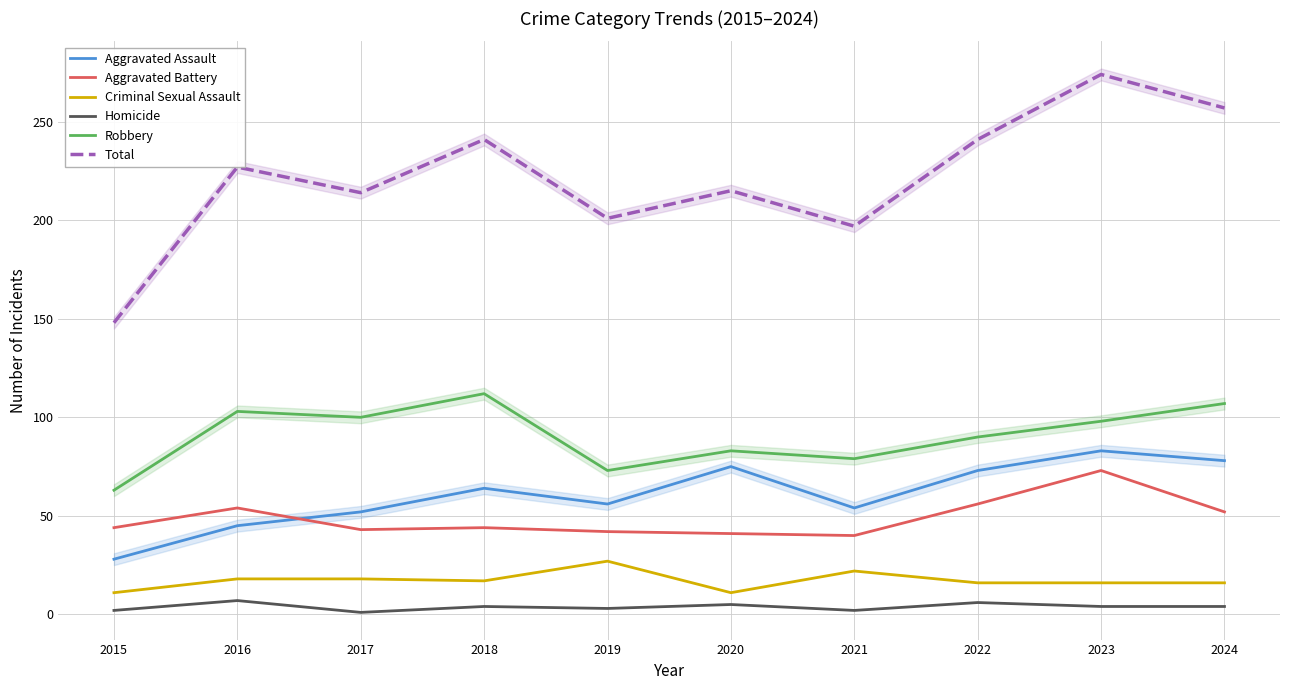

True or false: Homicide has a value of 4 at 2018.

True